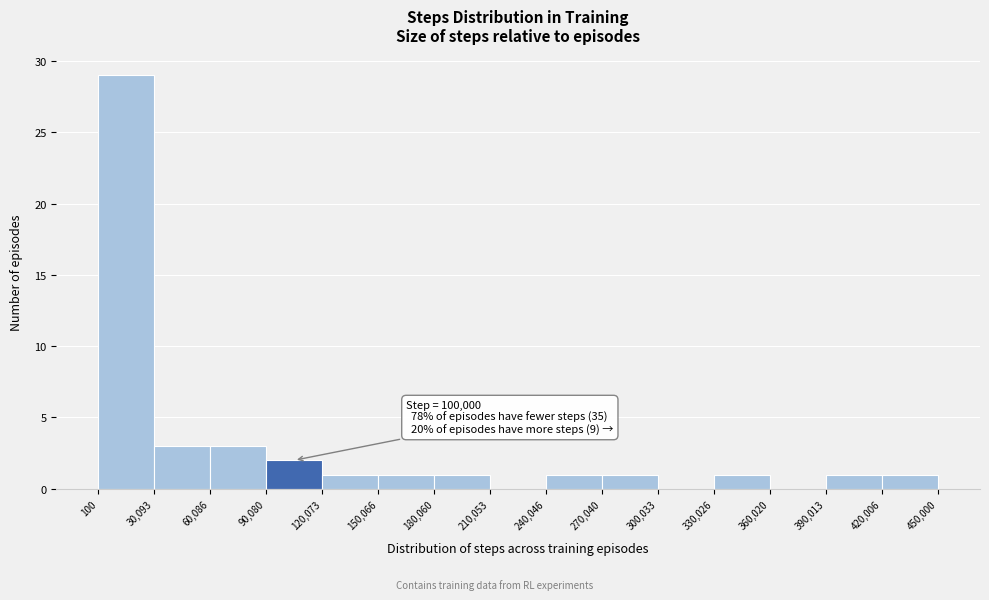

Over which range of the x-axis is the bar tallest?

100 to 30,093